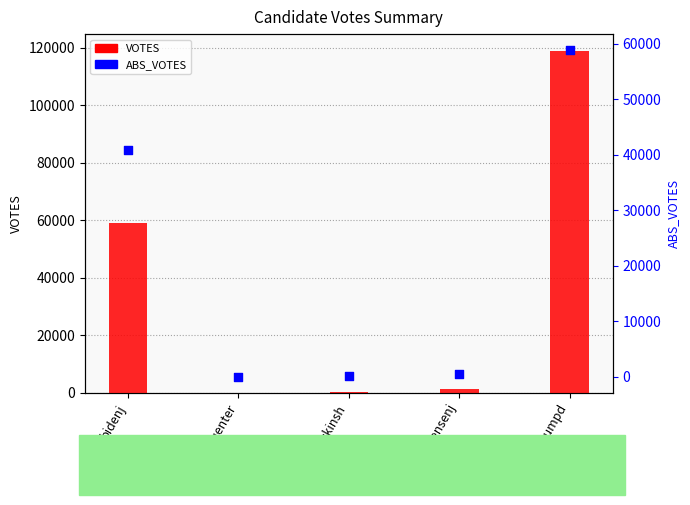

Which series reaches the maximum Y coordinate?

VOTES